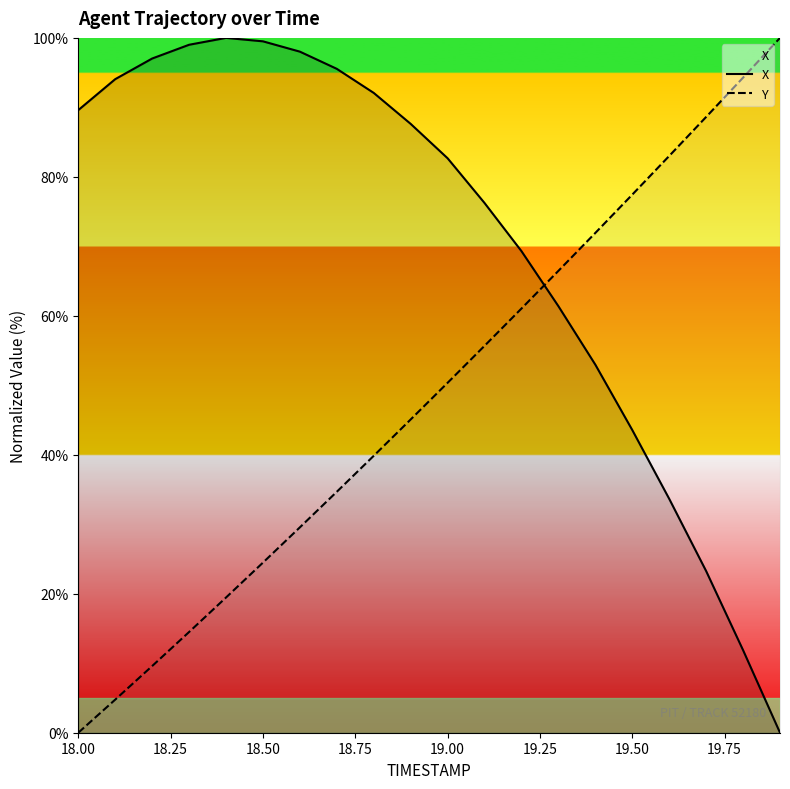

Rank the series by their average value, from highest to lowest.

X, Y